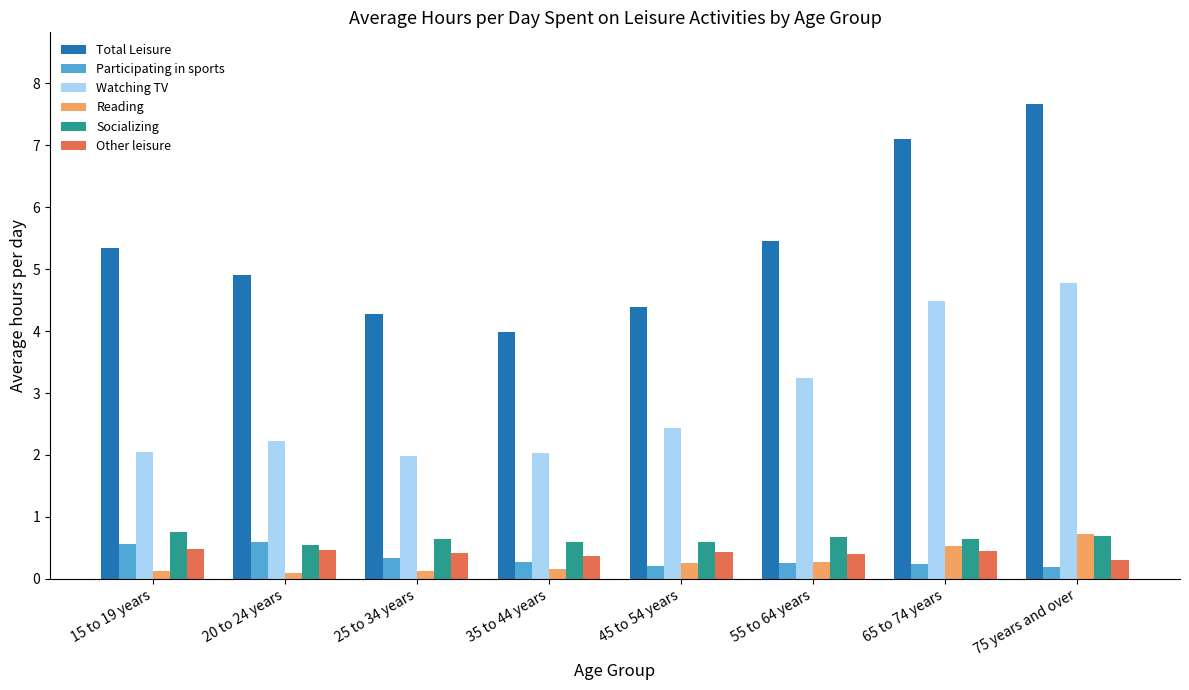

At how many categories does at least one series exceed 1?

8